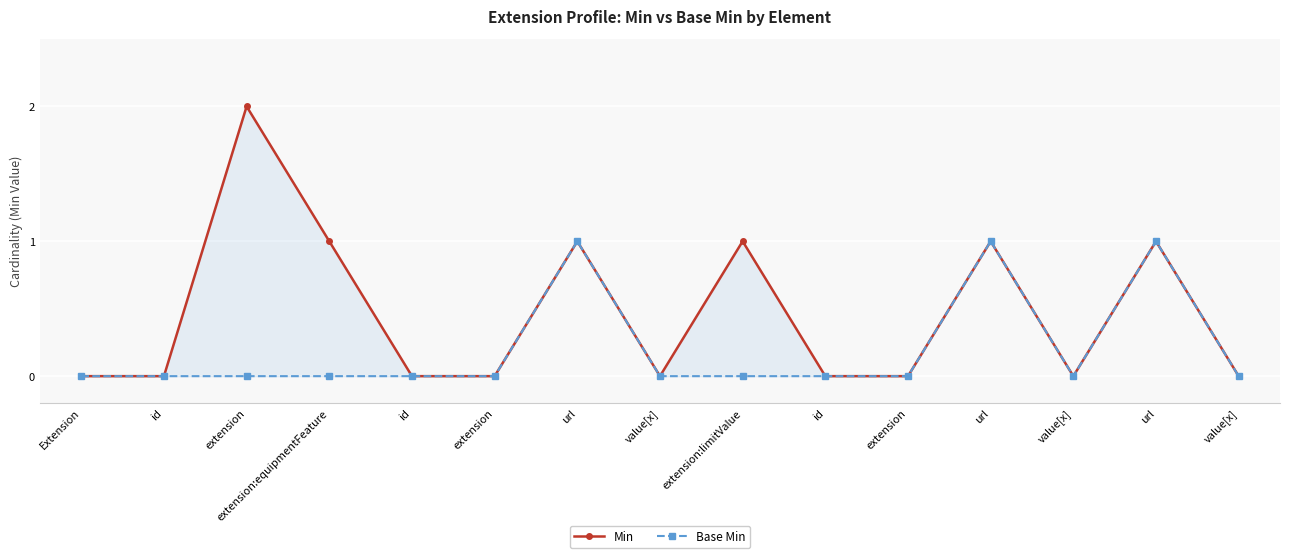

What is the label of the 10th point from the right?

extension